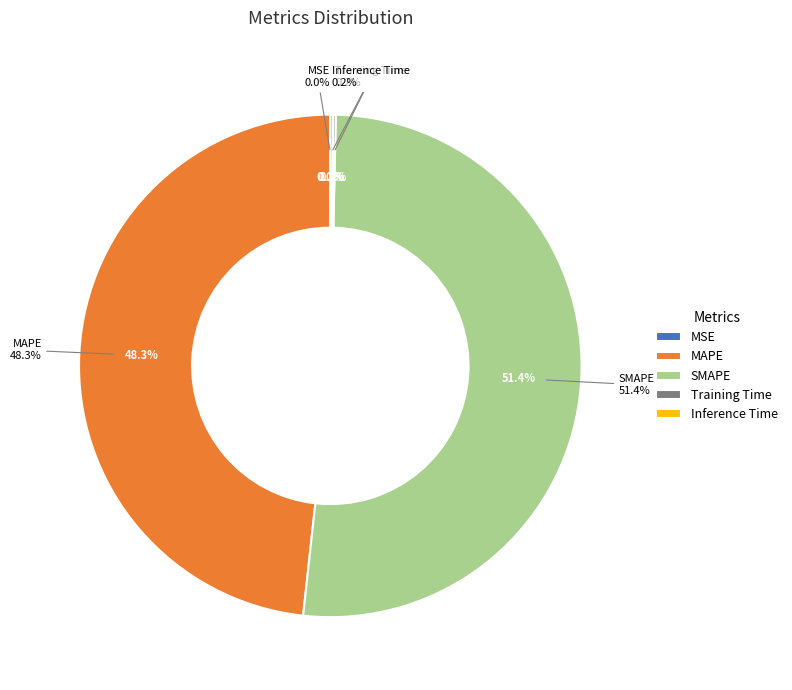

Rank the categories by value from lowest to highest.

MSE, Training Time, Inference Time, MAPE, SMAPE